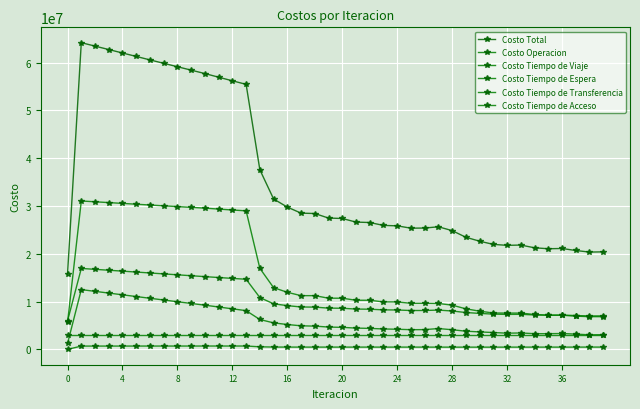

True or false: Costo Total and Costo Operacion intersect in this chart.

False